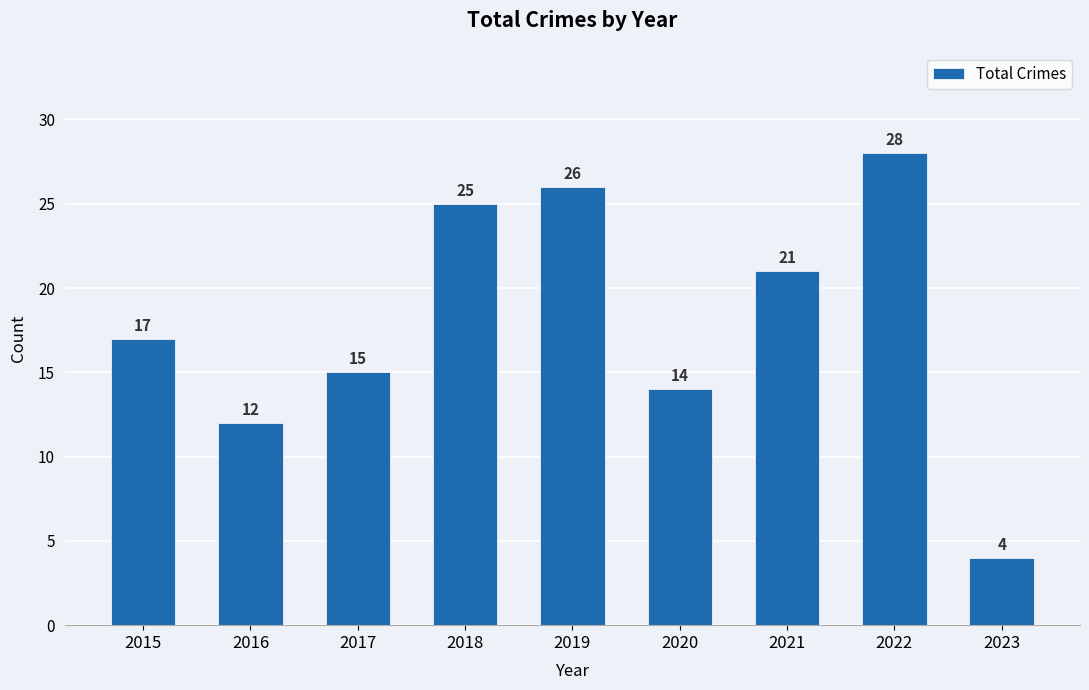

What is the average value?

18